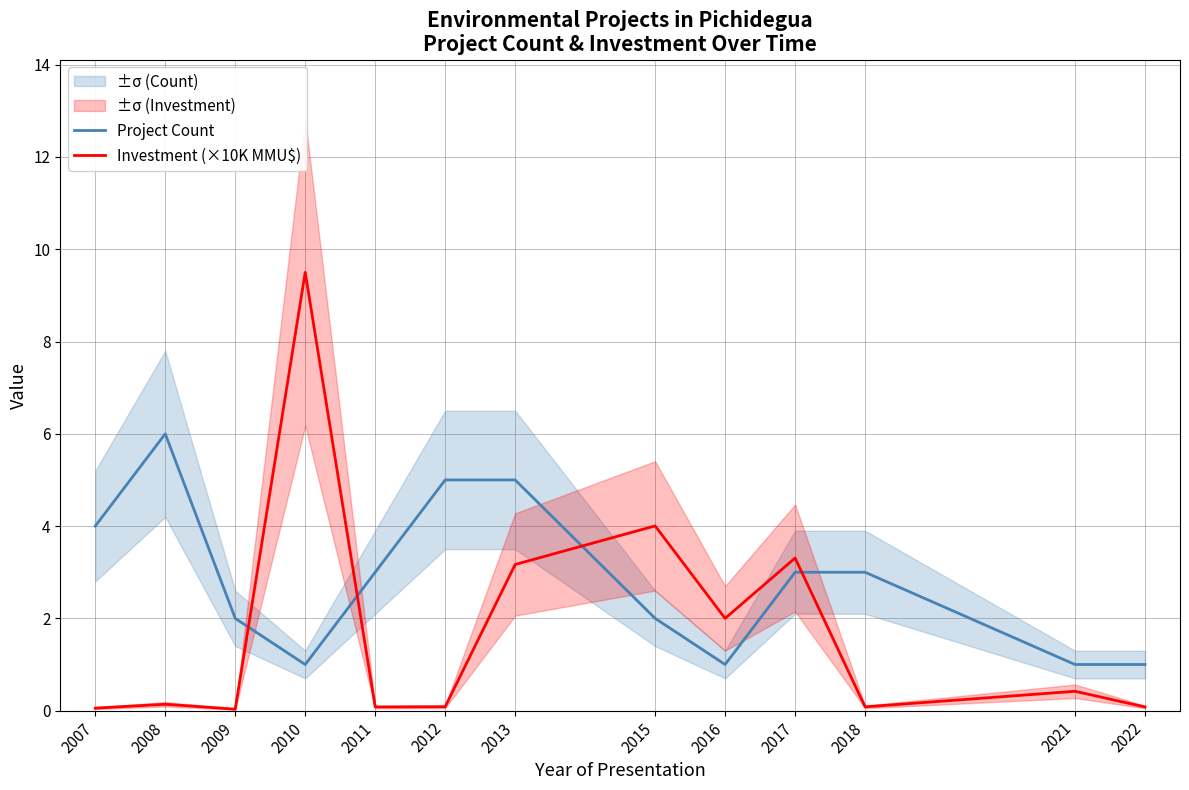

In Project Count, how many points are higher than both neighbors (excluding endpoints)?

1